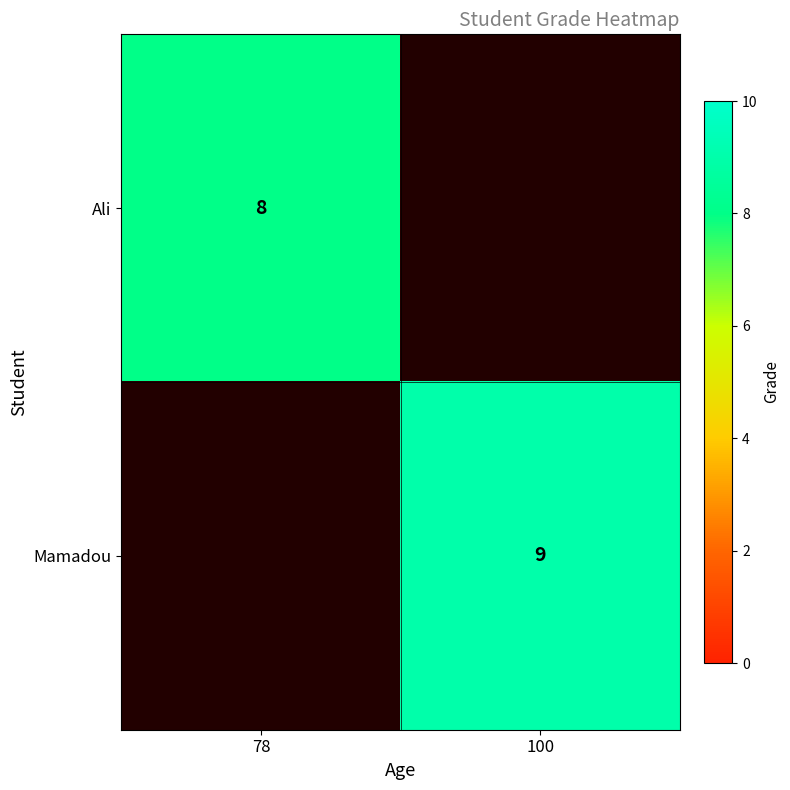

The value of Ali at 78 is 12. True or false?

False